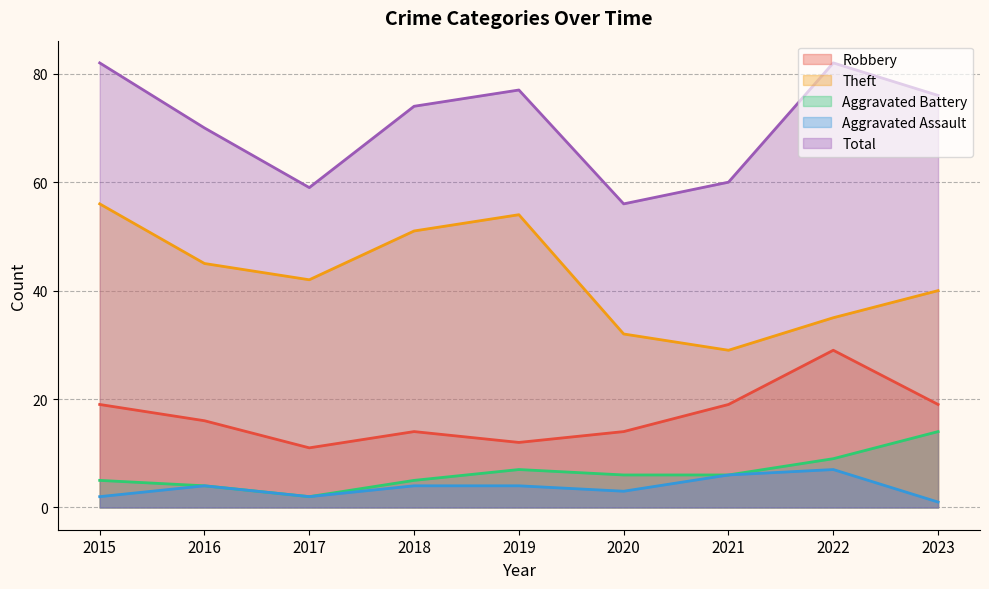

What is the minimum value shown in the chart?

1